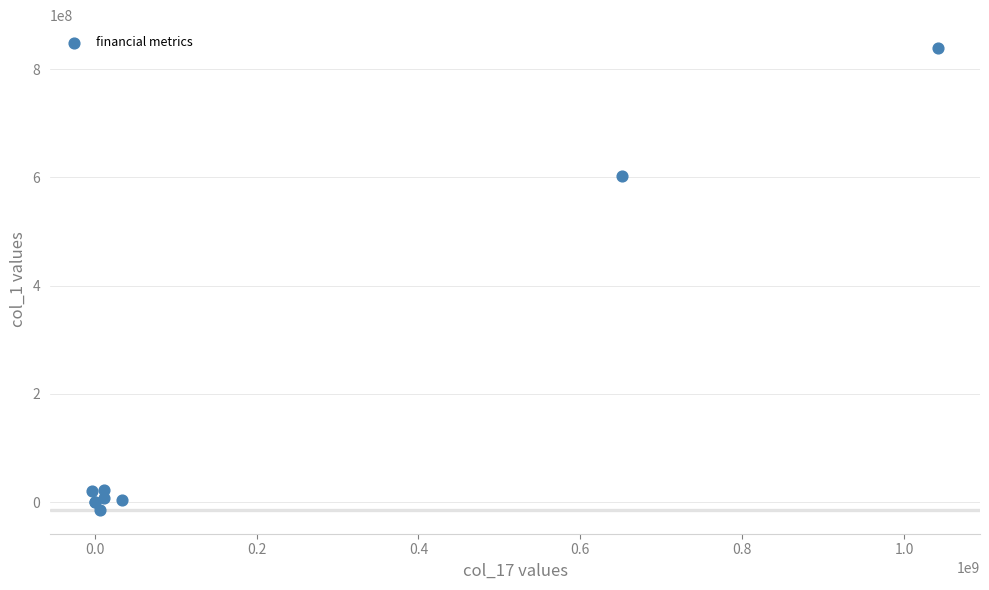

What Y value in the scatter plot is closest to 411700000?

603200000.0